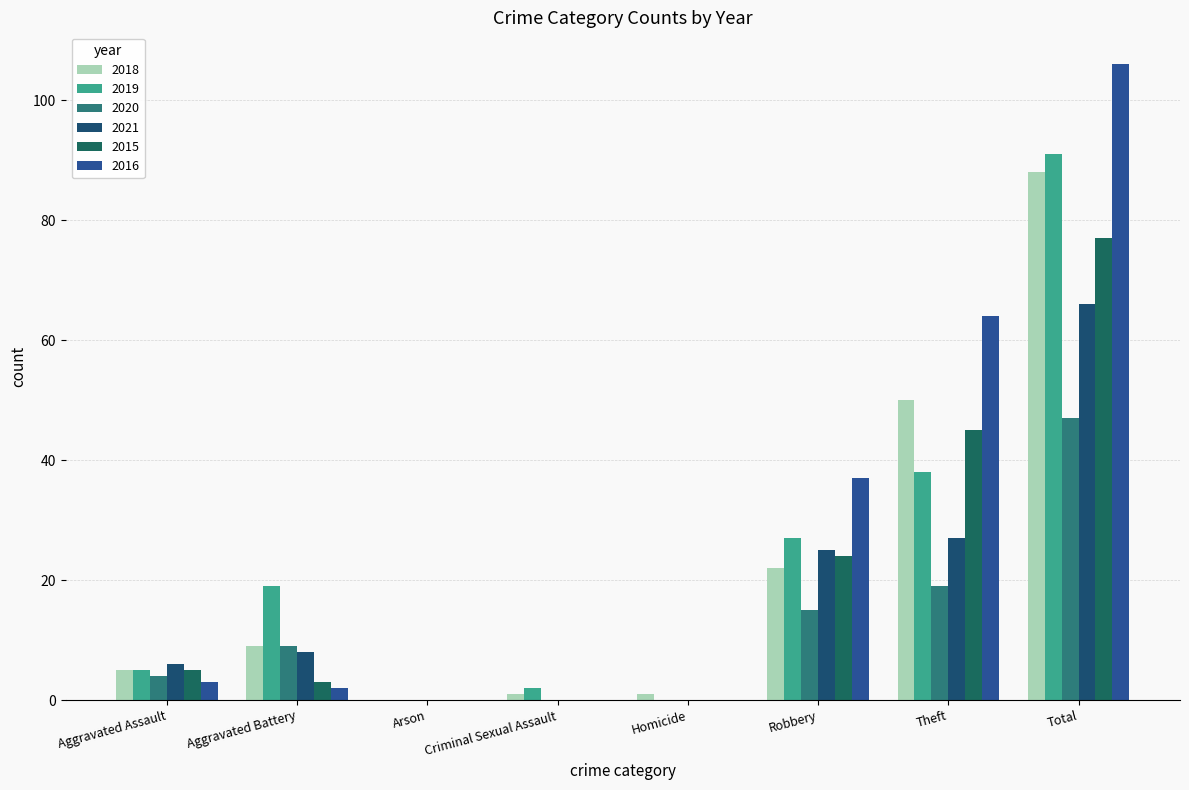

Count the number of categories in the chart.

8